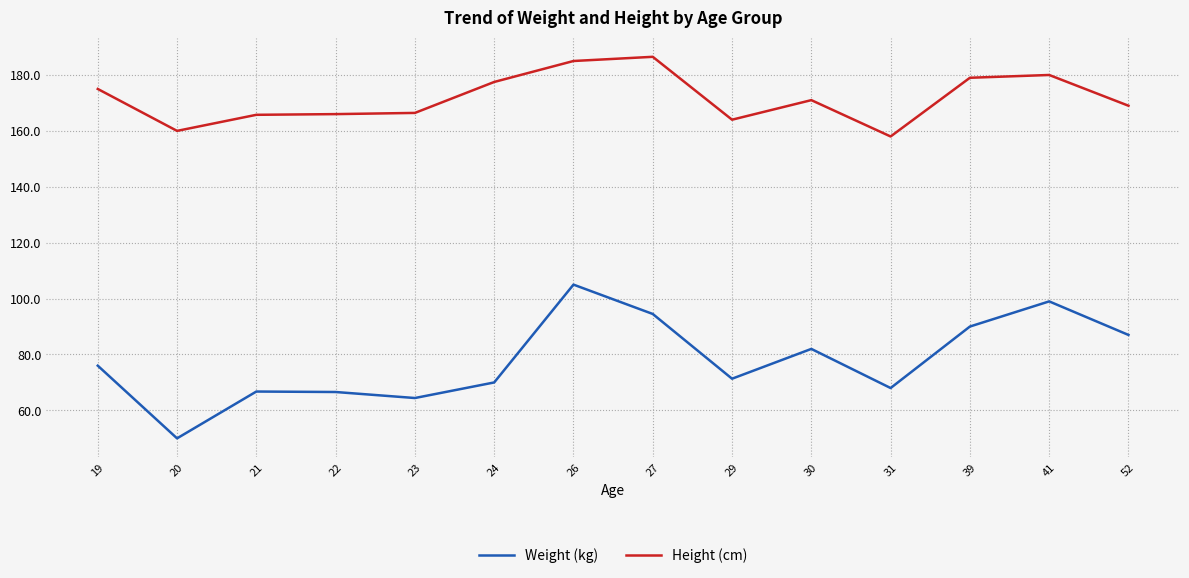

What is the total value across all series at 39?

269.0